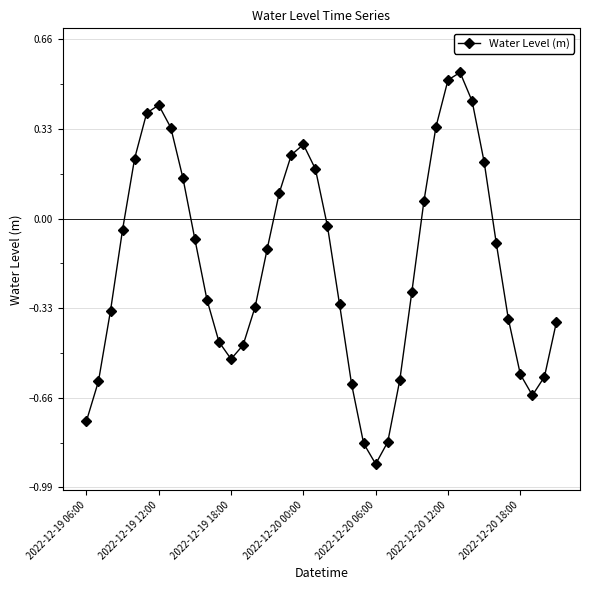

What is the difference between the maximum and minimum values?

1.4